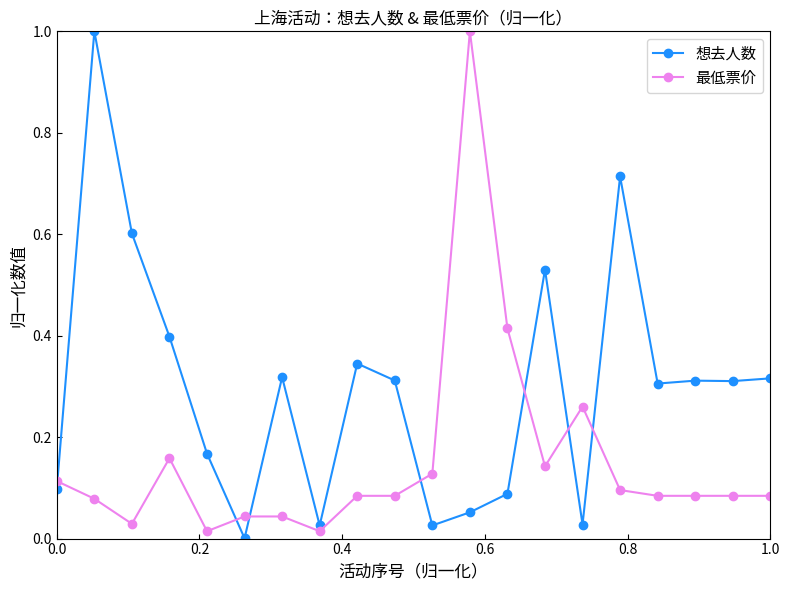

True or false: 最低票价 has more than 2 interior local peaks.

True